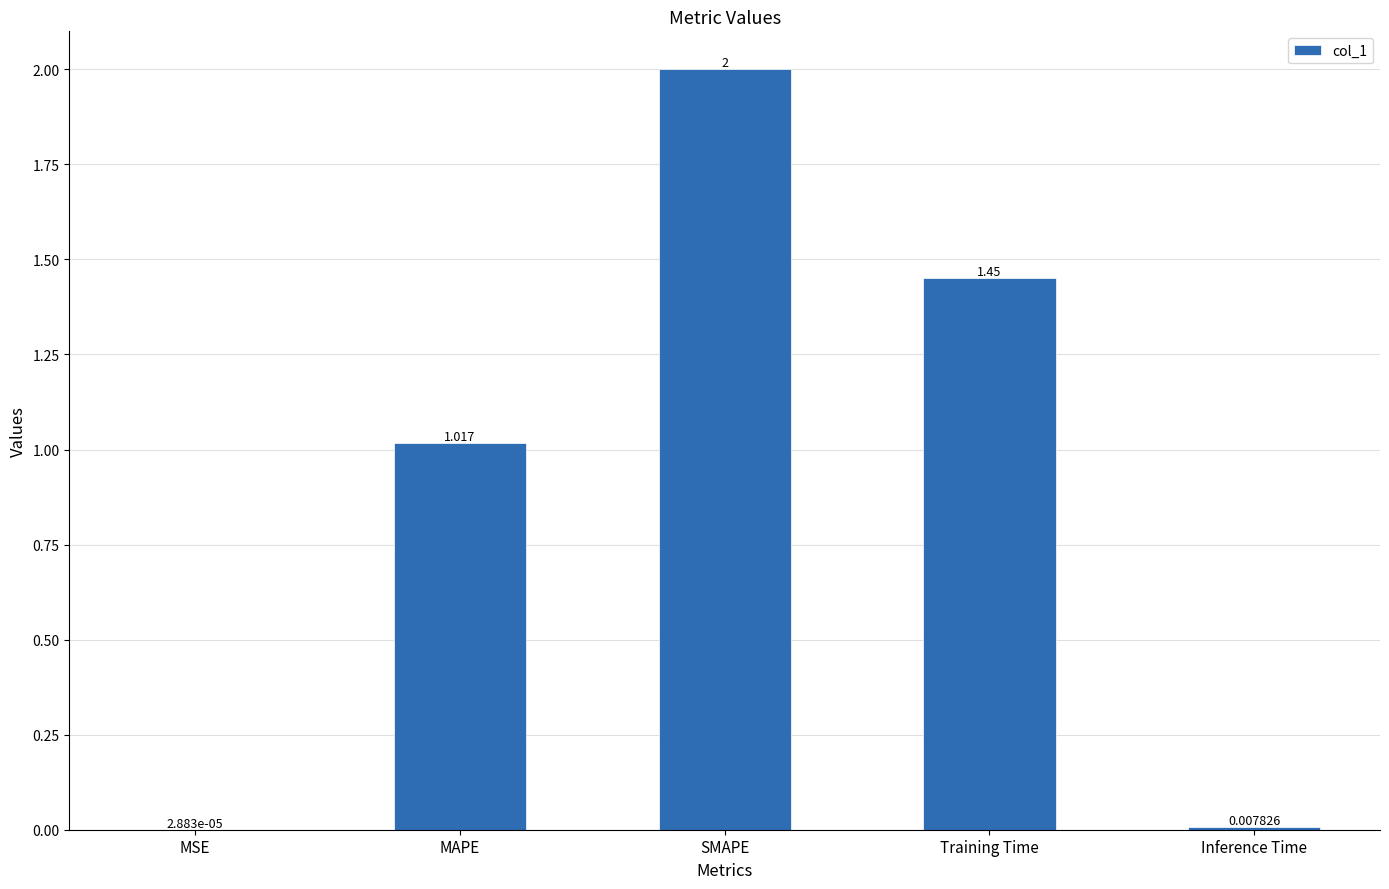

Where does the data first go above 1?

MAPE